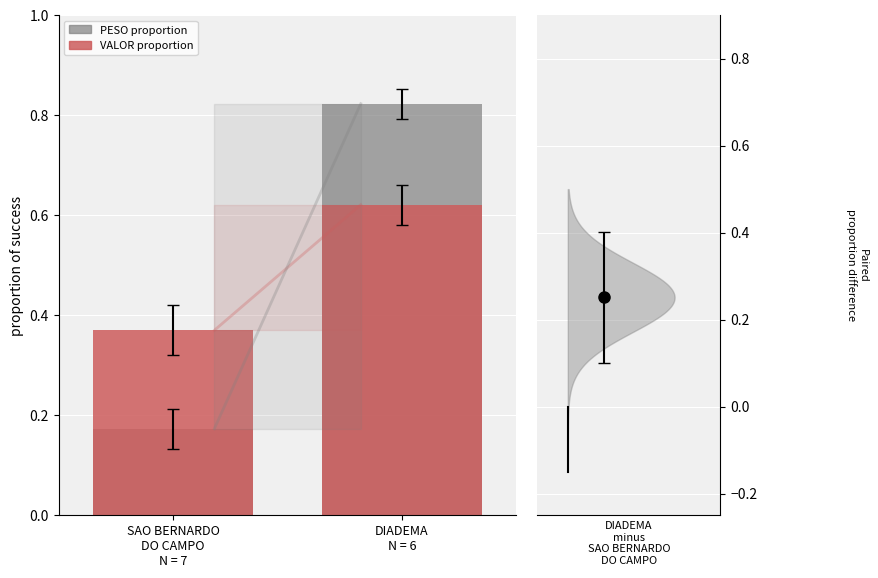

List the series in order of their peak value, highest first.

PESO proportion, VALOR proportion